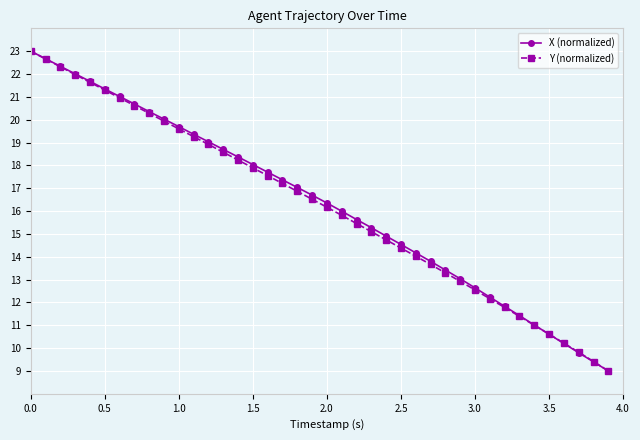

What is the greatest value displayed?

23.0